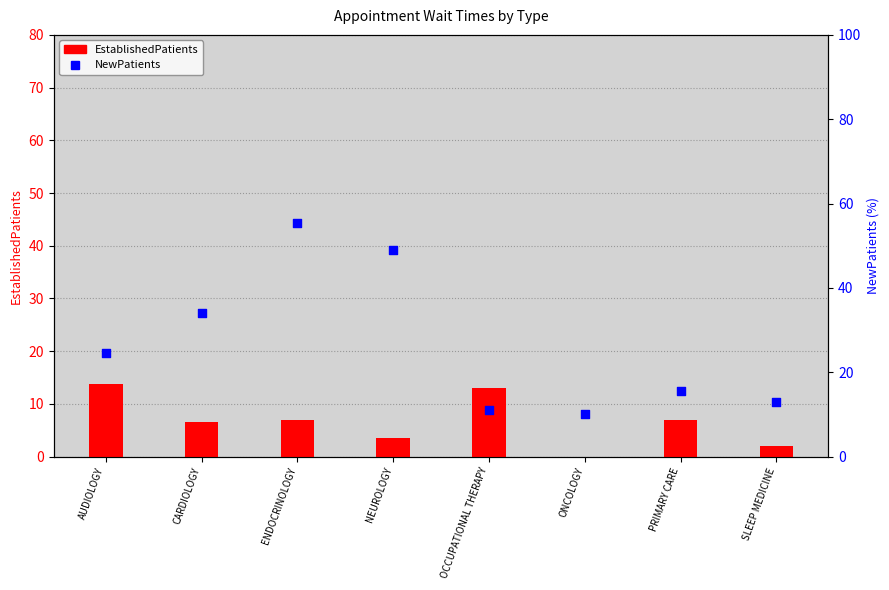

Which series has the largest total across all categories?

NewPatients